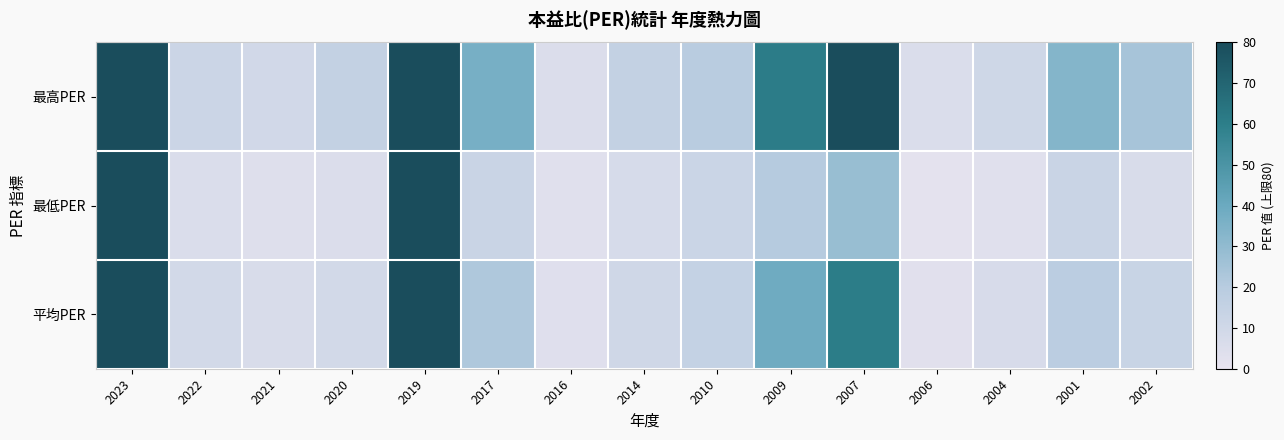

Rank the series by their maximum value, from lowest to highest.

最高PER, 最低PER, 平均PER